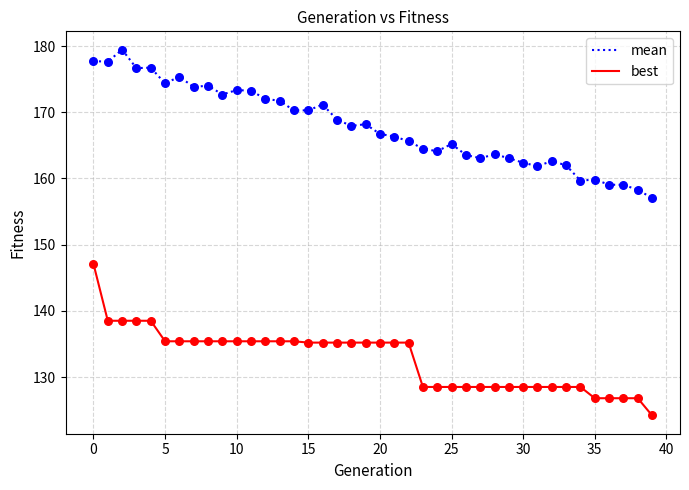

Which series has the largest total across all categories?

mean